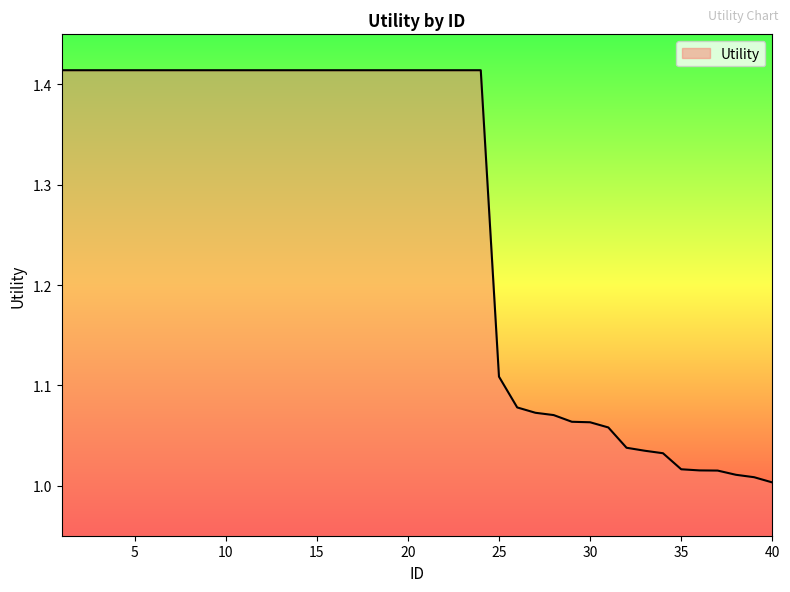

At which category does the chart reach its peak across all series?

1